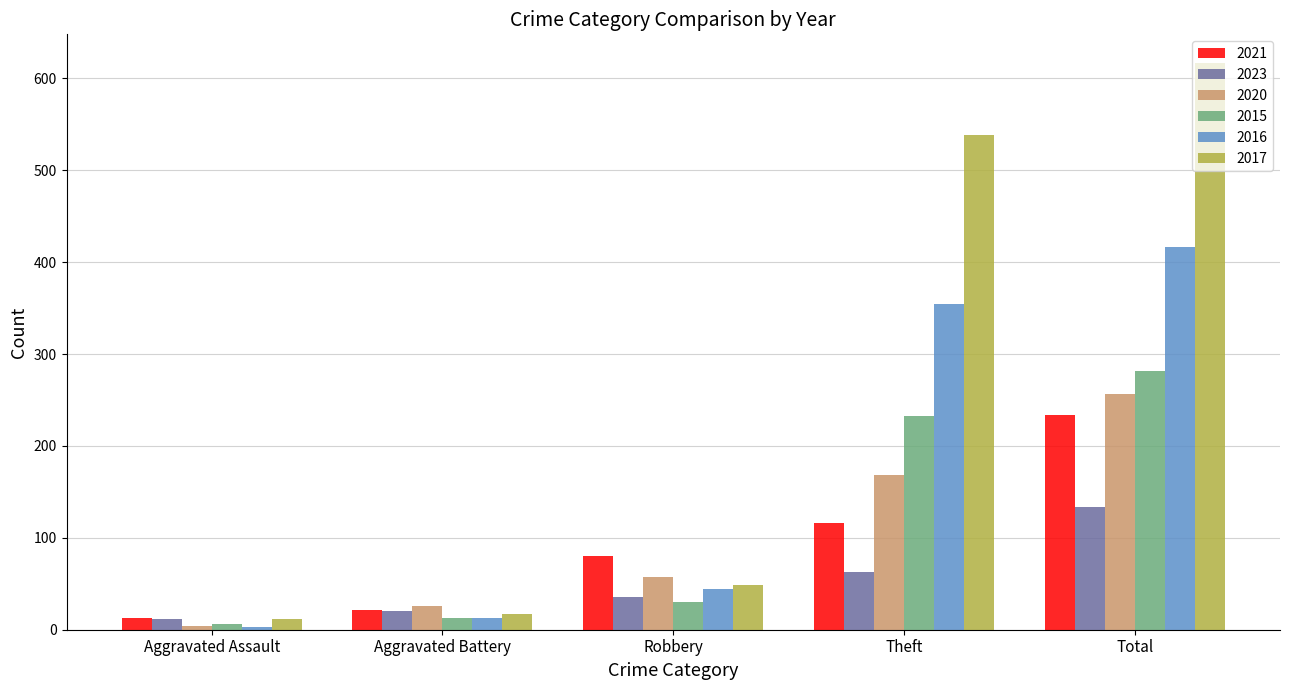

Does the chart contain stacked bars?

No